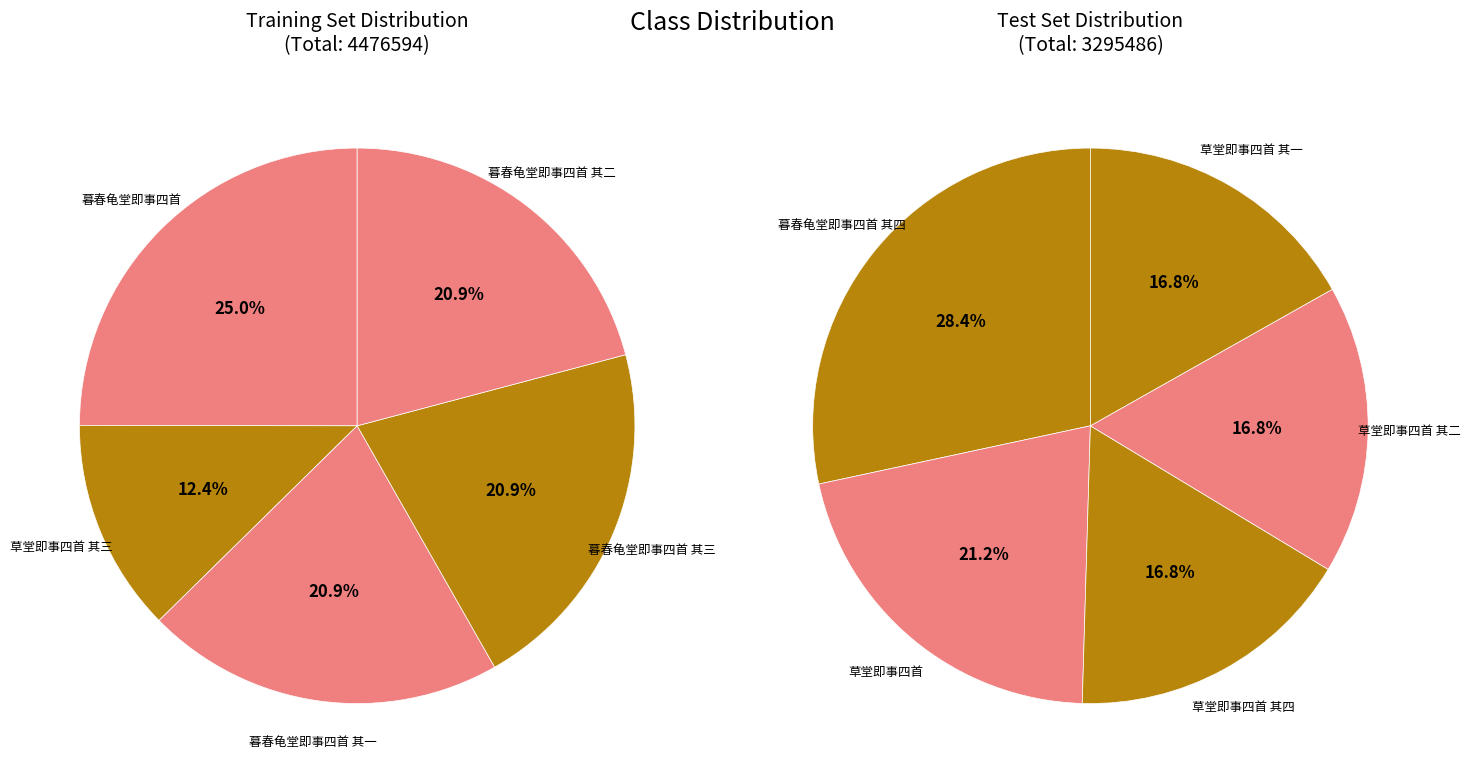

Is the sum of 暮春龟堂即事四首 其四 and 草堂即事四首 greater than half?

No